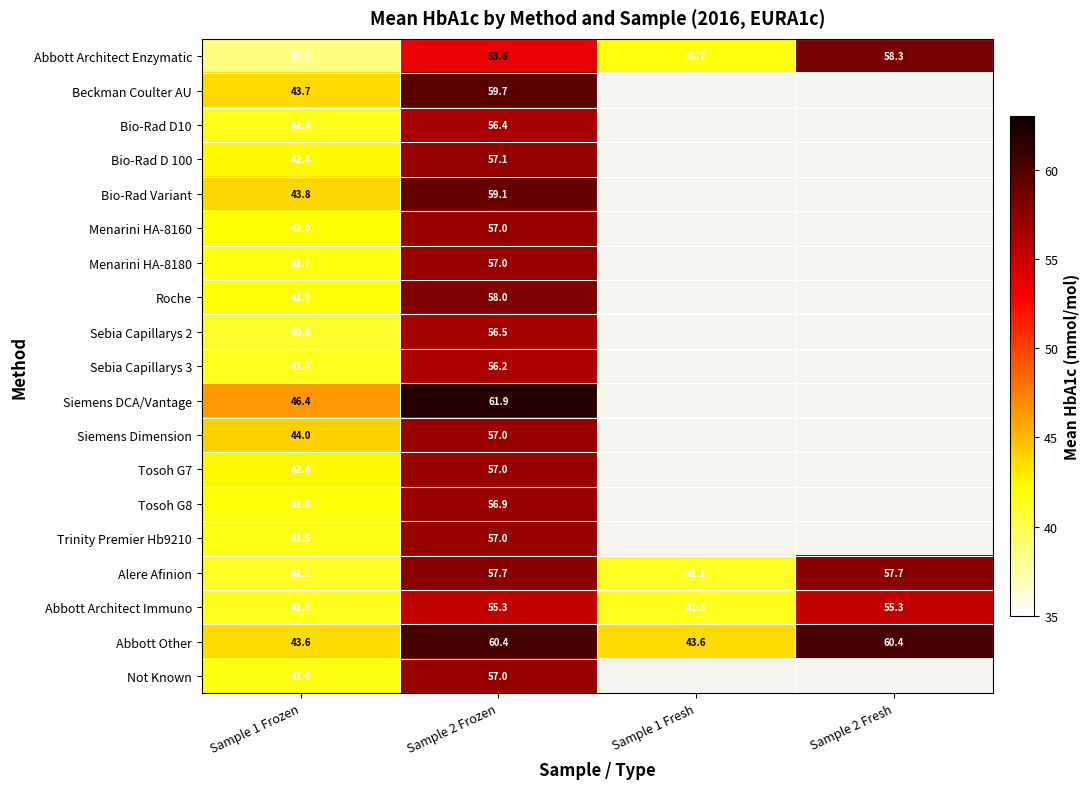

Count the number of data series in this chart.

19